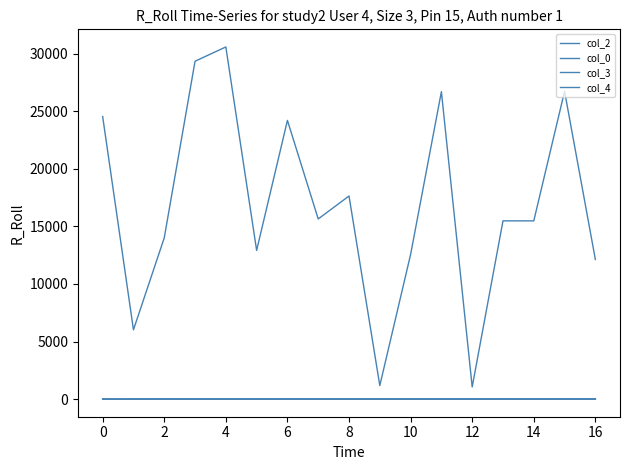

Does the chart display data point markers on the line(s)?

No